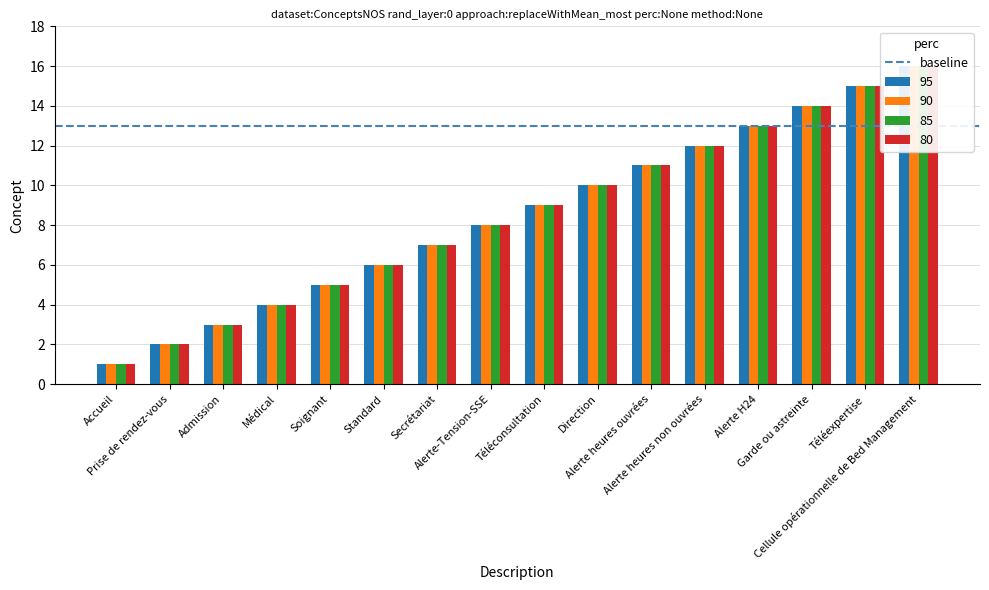

List the series in order of their peak value, highest first.

95, 90, 85, 80